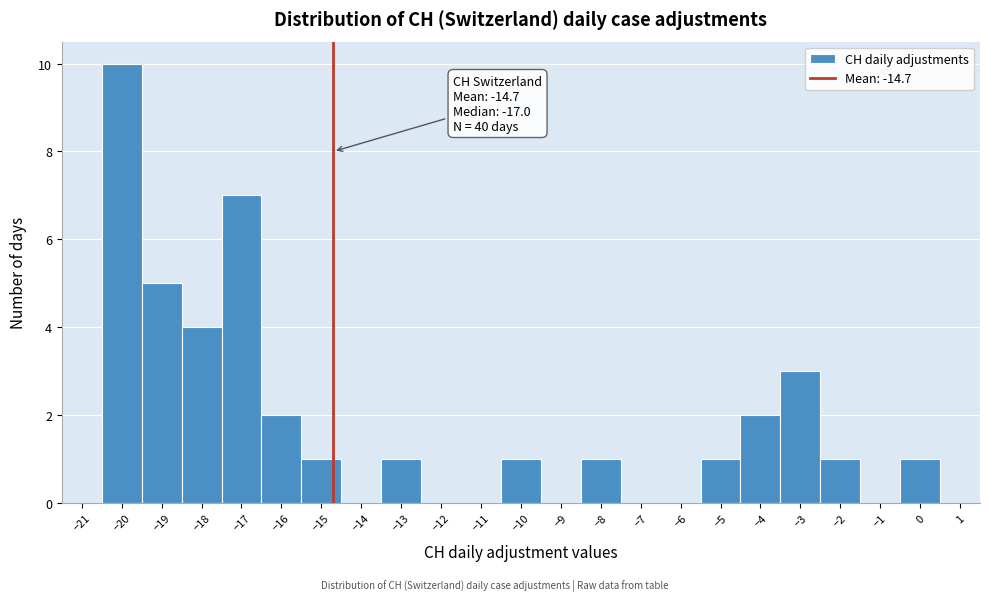

Which range on the x-axis has the tallest bar?

-20.5 to -19.5